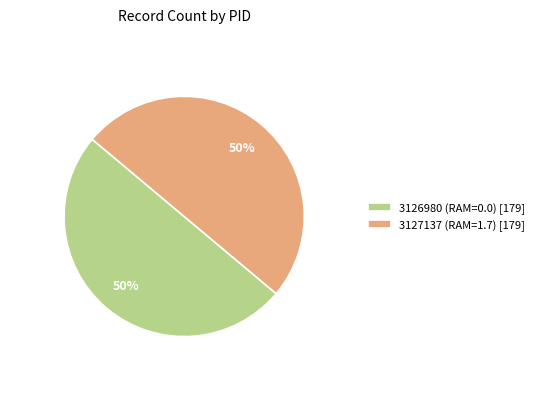

Do 3126980 and 3127137 together represent more than half of the pie?

Yes